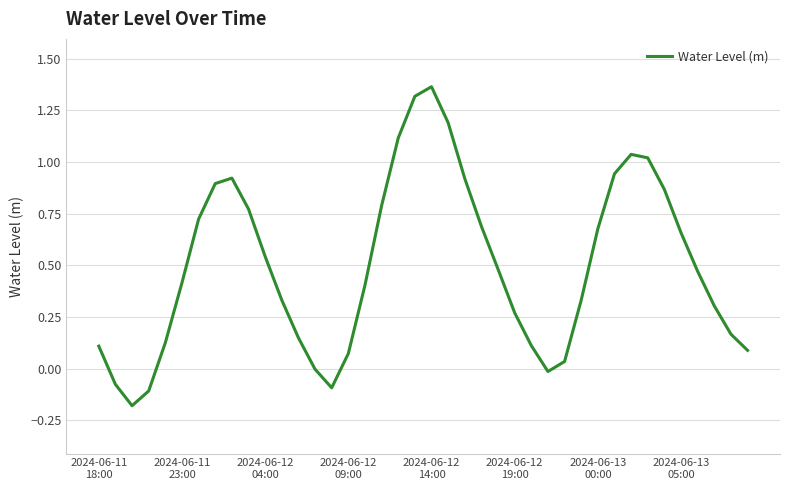

Is this an area chart (filled region under the line)?

No